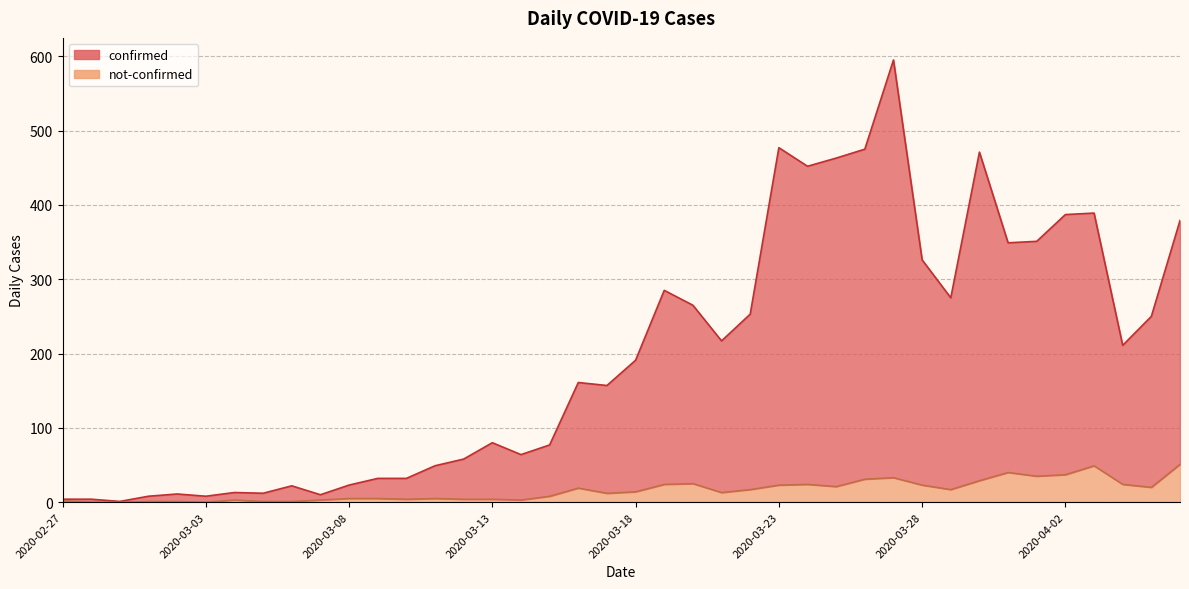

What is the total value across all series at 2020-03-04?

16